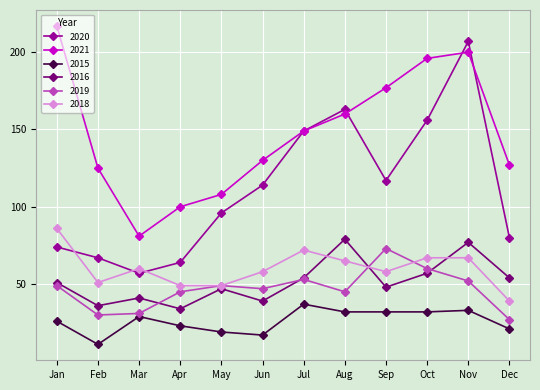

Count the number of categories in the chart.

12